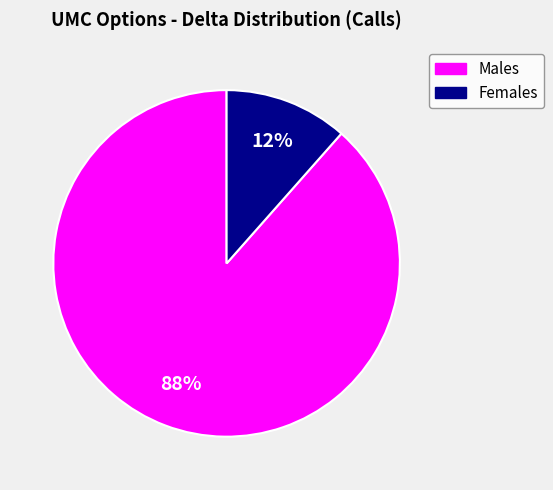

True or false: Males accounts for 88% of the total.

True